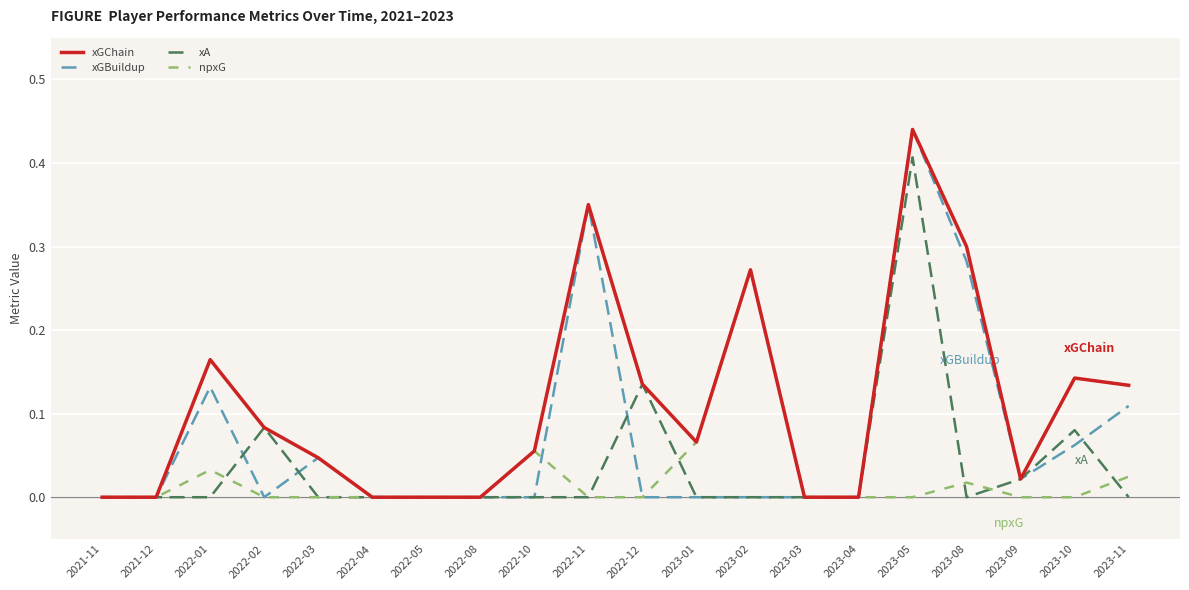

At which category is the sum across all series the highest?

2023-05